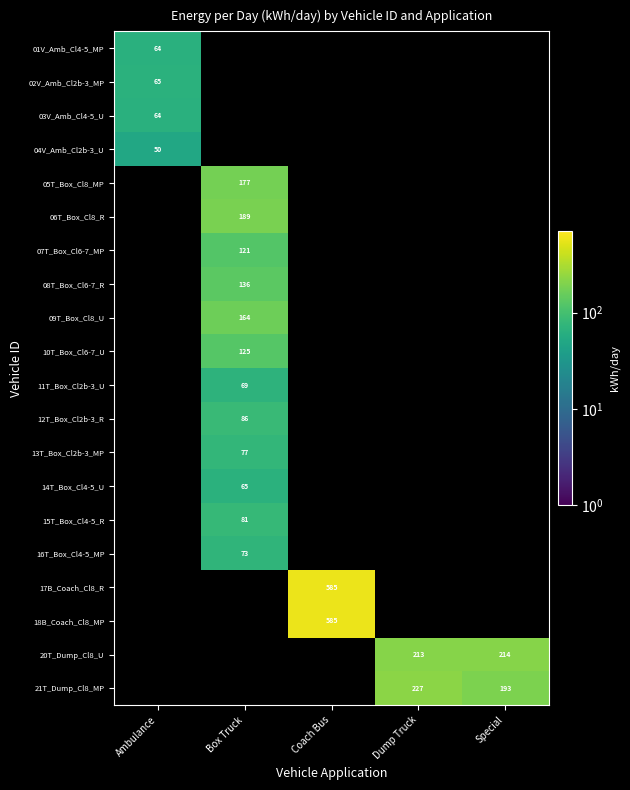

At which category does the chart reach its minimum across all series?

Ambulance